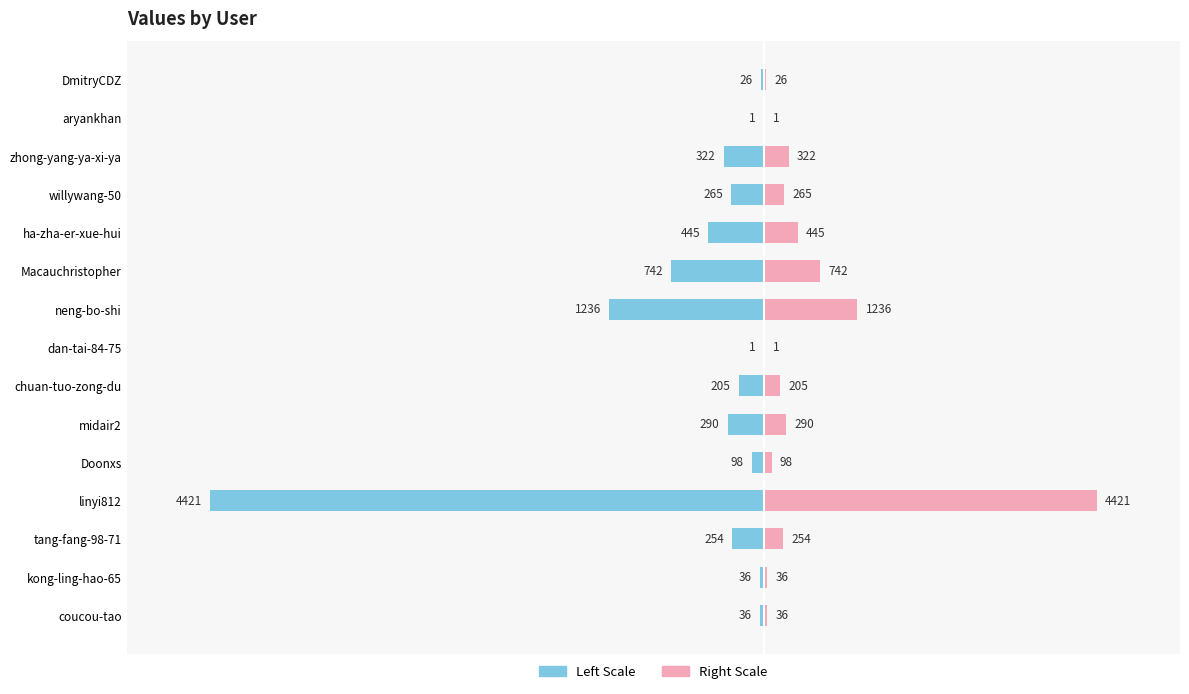

Rank the series by their average value, from highest to lowest.

col_1 (right), col_1 (left)